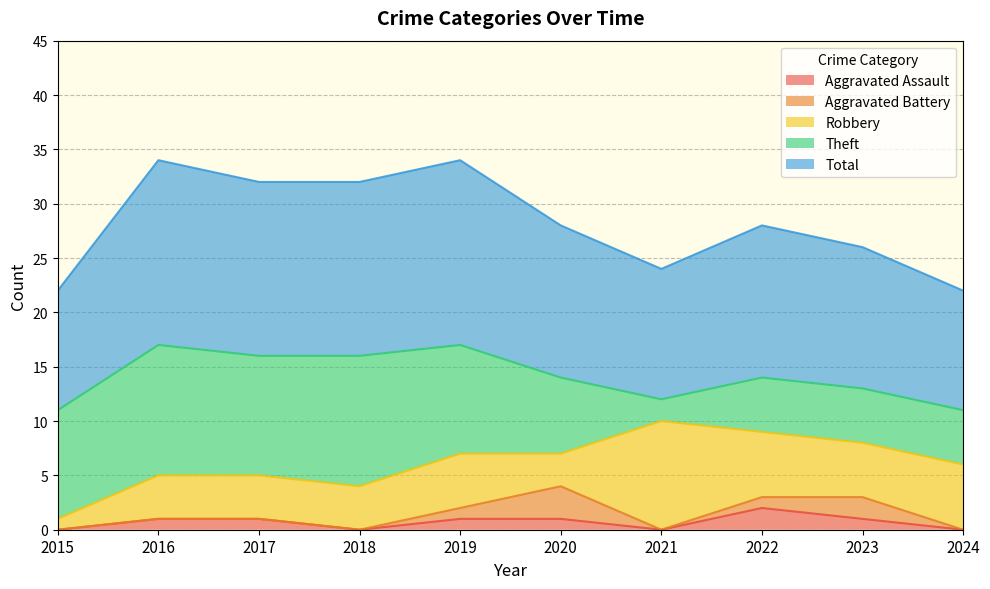

What is the difference between the maximum and second lowest values in the Total series?

6